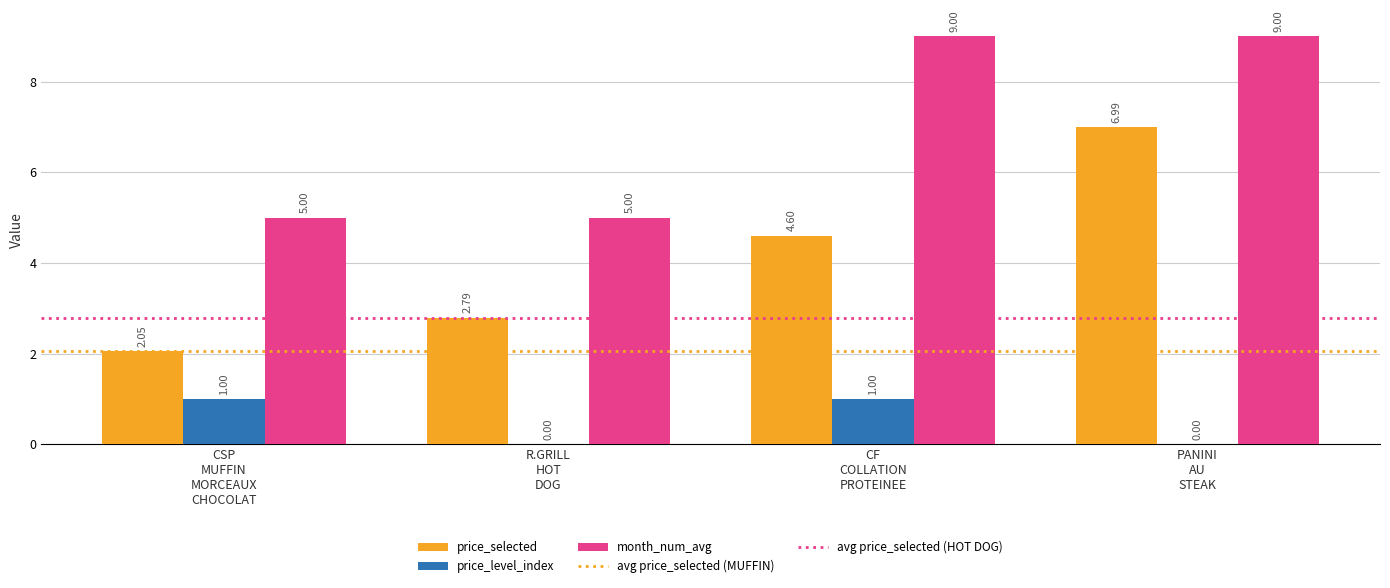

Which series has the largest total across all categories?

month_num_avg